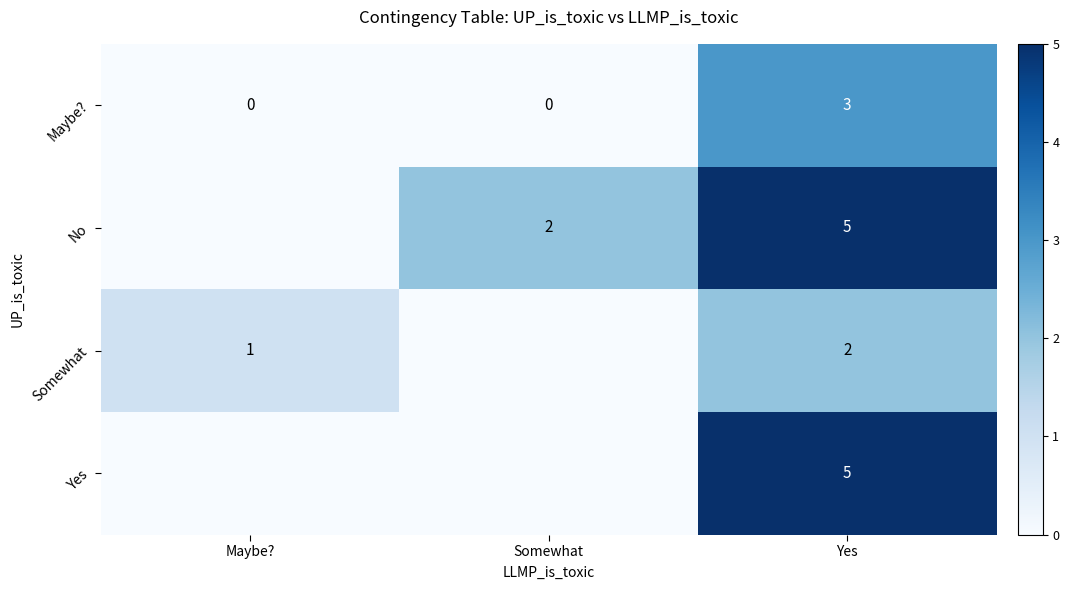

What is the difference between the Maybe? values at Yes and Somewhat?

3